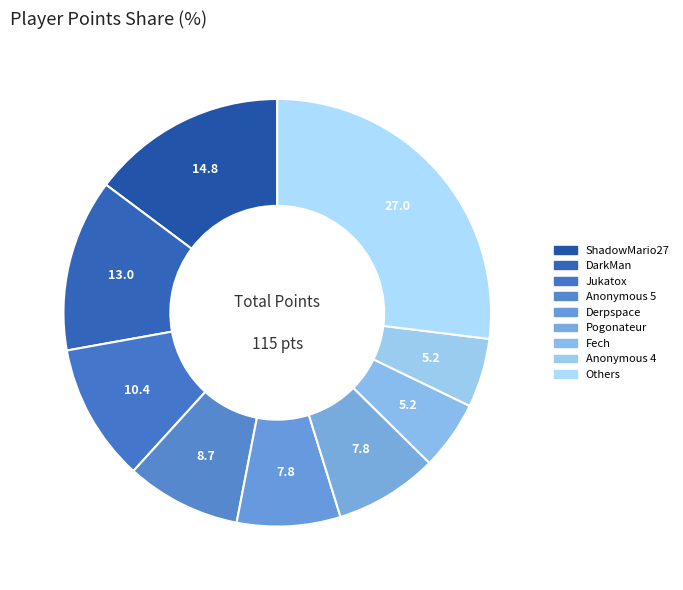

How many segments does this pie chart have?

9